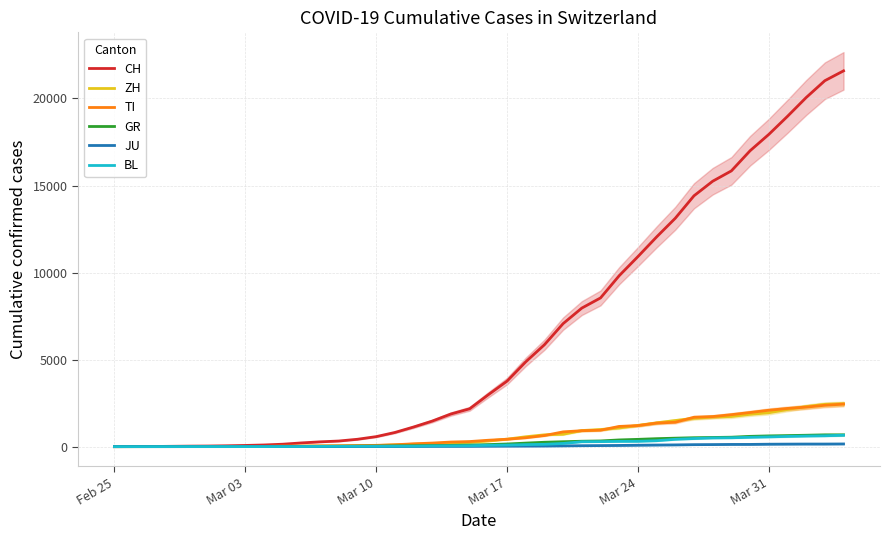

What is the highest value of the CH series?

21586